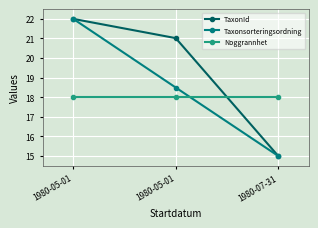

Reading right to left, extract all data points from this chart.

TaxonId: 1980-07-31=15.0	1980-05-01=21.0	1980-05-01=22.0
Taxonsorteringsordning: 1980-07-31=15.0	1980-05-01=18.5	1980-05-01=22.0
Noggrannhet: 1980-07-31=18.0	1980-05-01=18.0	1980-05-01=18.0